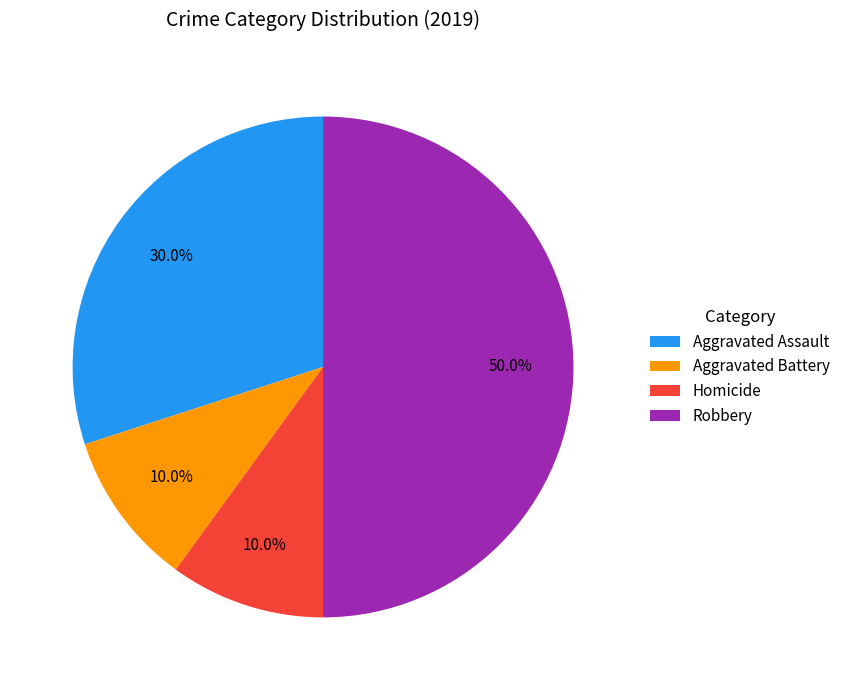

Is it true that Homicide is 1% of the pie?

False